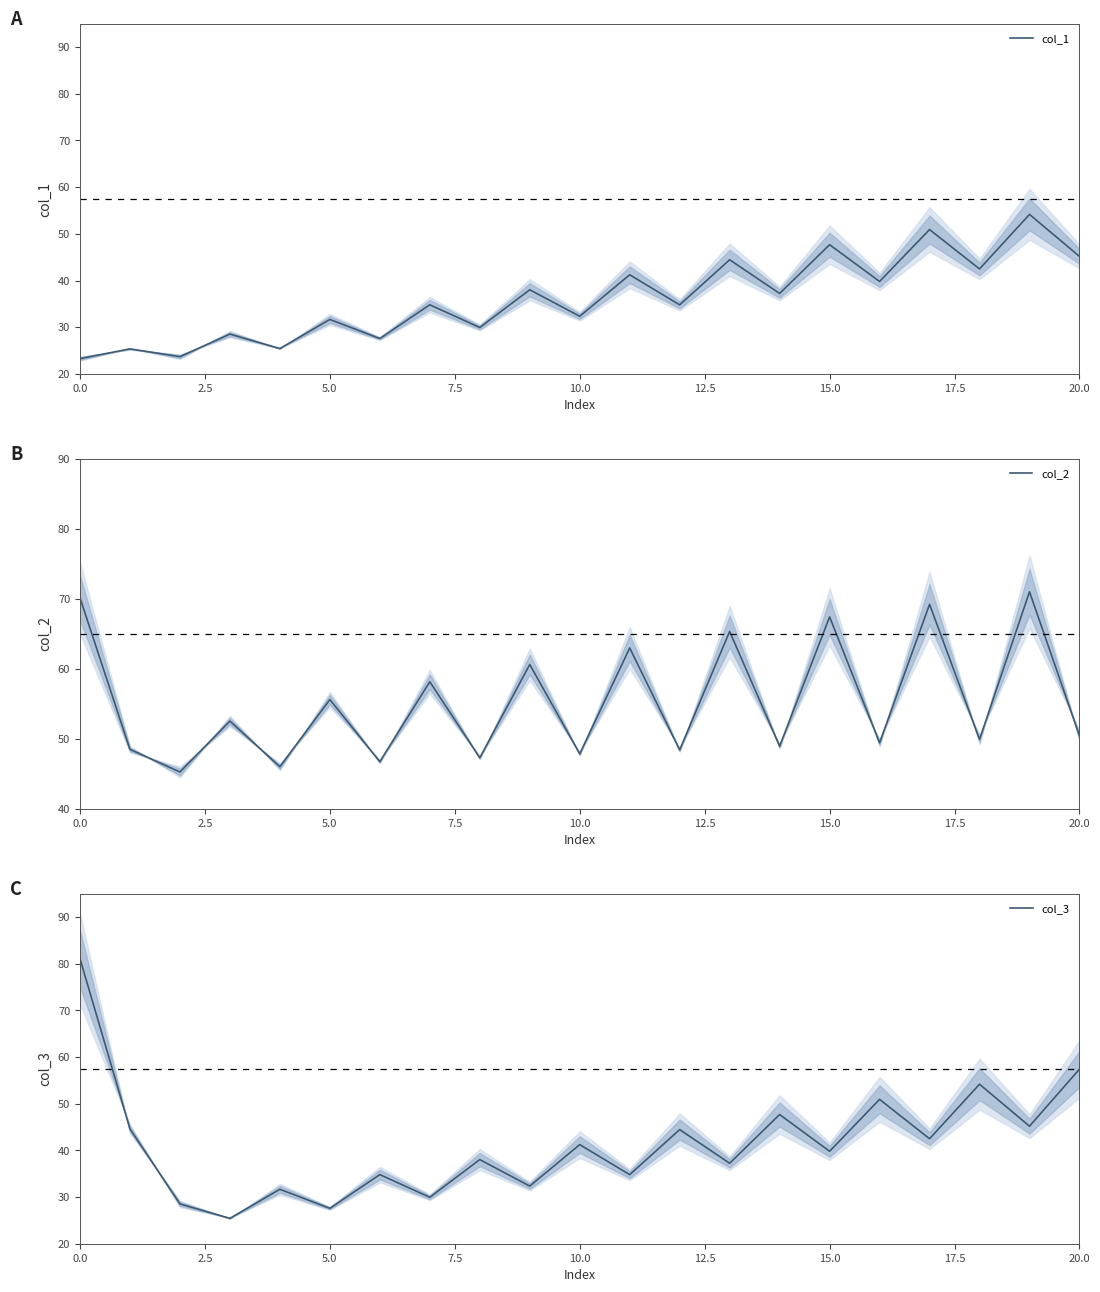

What is the maximum value for col_1?

54.2